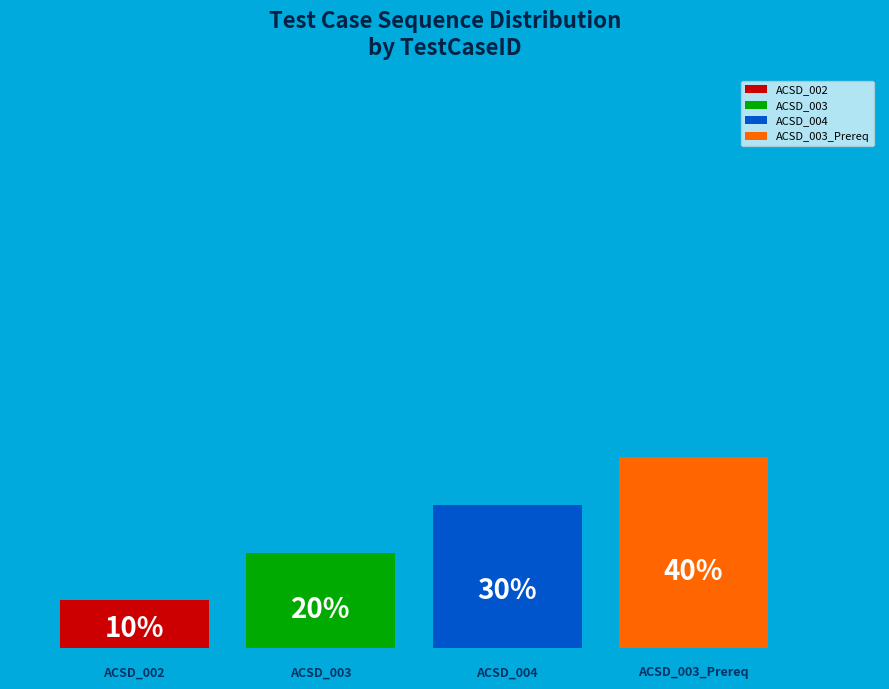

How many slices are in this pie chart?

4